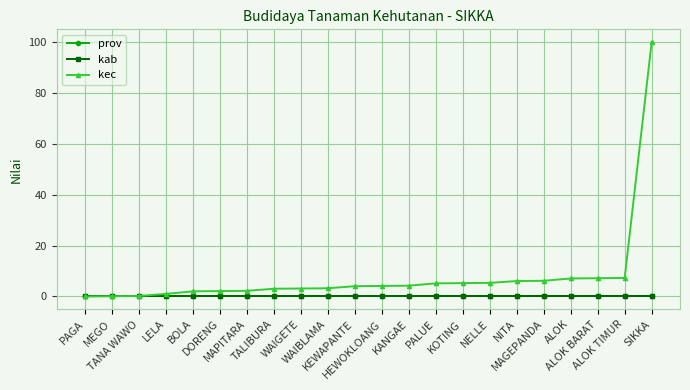

True or false: kec and kab intersect in this chart.

False